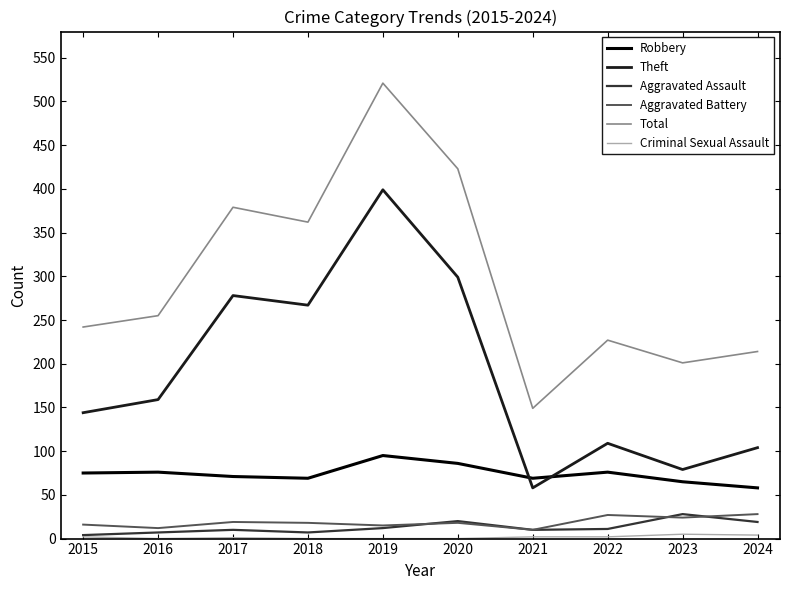

Which series changed the most between 2017 and 2022?

Theft